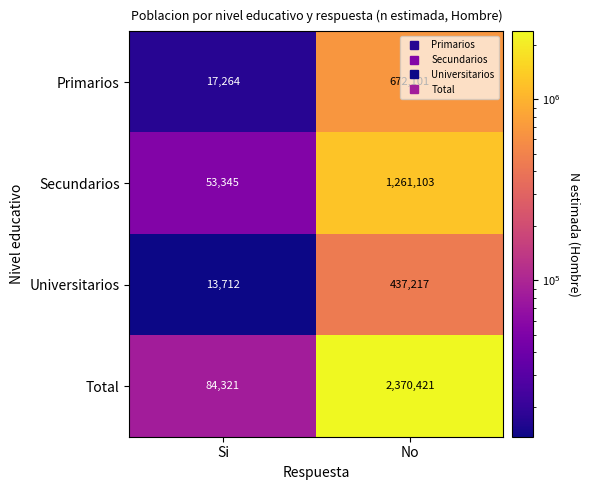

The value of Universitarios at No is 231442. True or false?

False